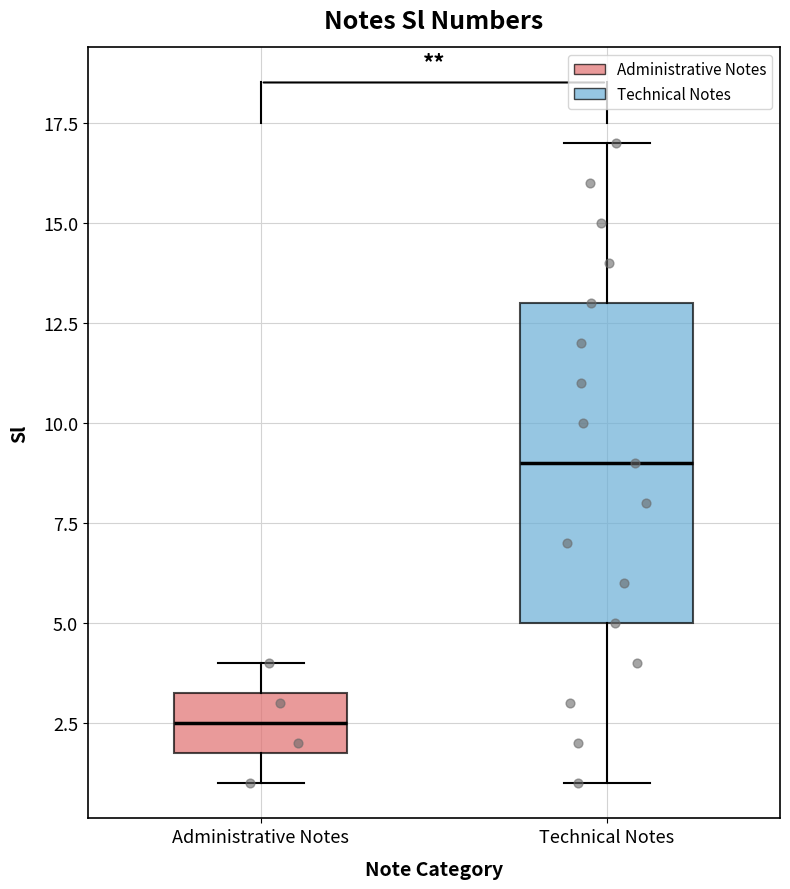

Reading left to right, read every box against the y-axis: the position of its median line, the range the box covers, and the ends of its whiskers. The values are not printed on the chart, so give them approximately, as read against the axis.

Administrative Notes: median 2.5, box 2.0 to 3.5, whiskers 1.0 to 4.0
Technical Notes: median 9.0, box 5.0 to 13.0, whiskers 1.0 to 17.0